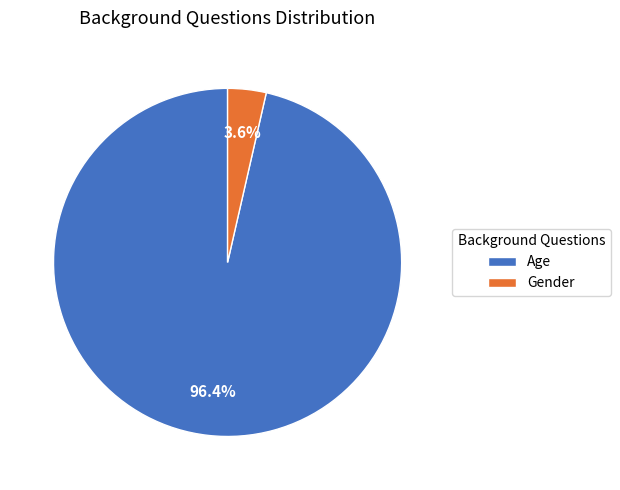

What is the largest slice in the pie chart?

Age